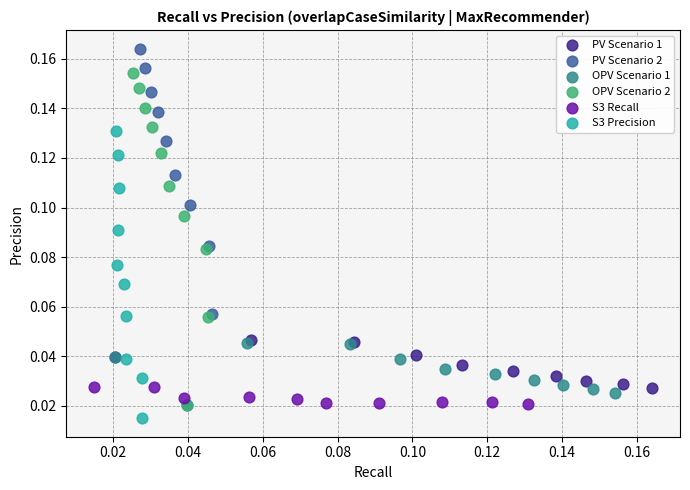

Which series contains the highest Y value?

PV Scenario 2